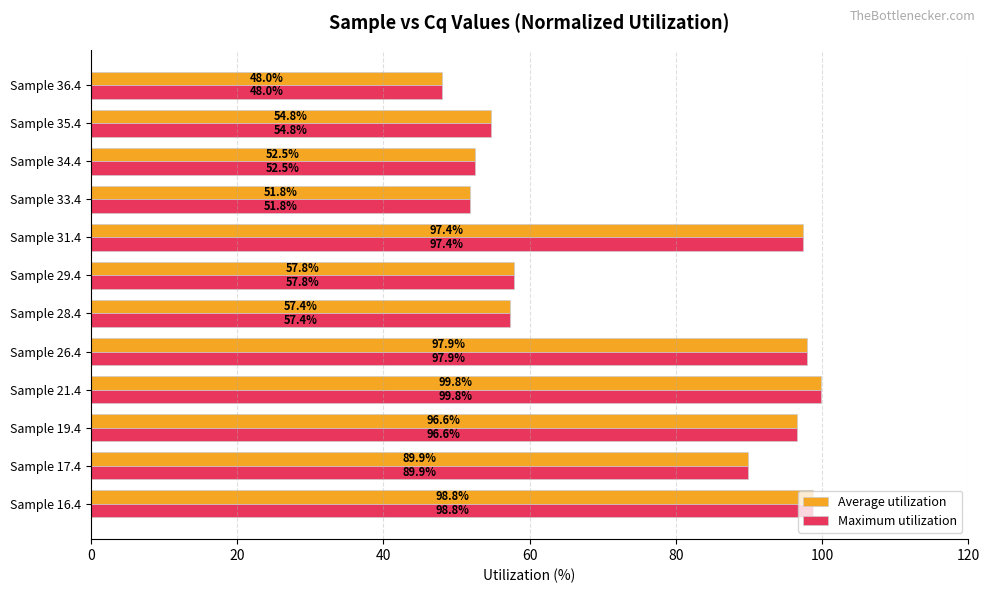

What is the average value of the Maximum utilization series?

75.2